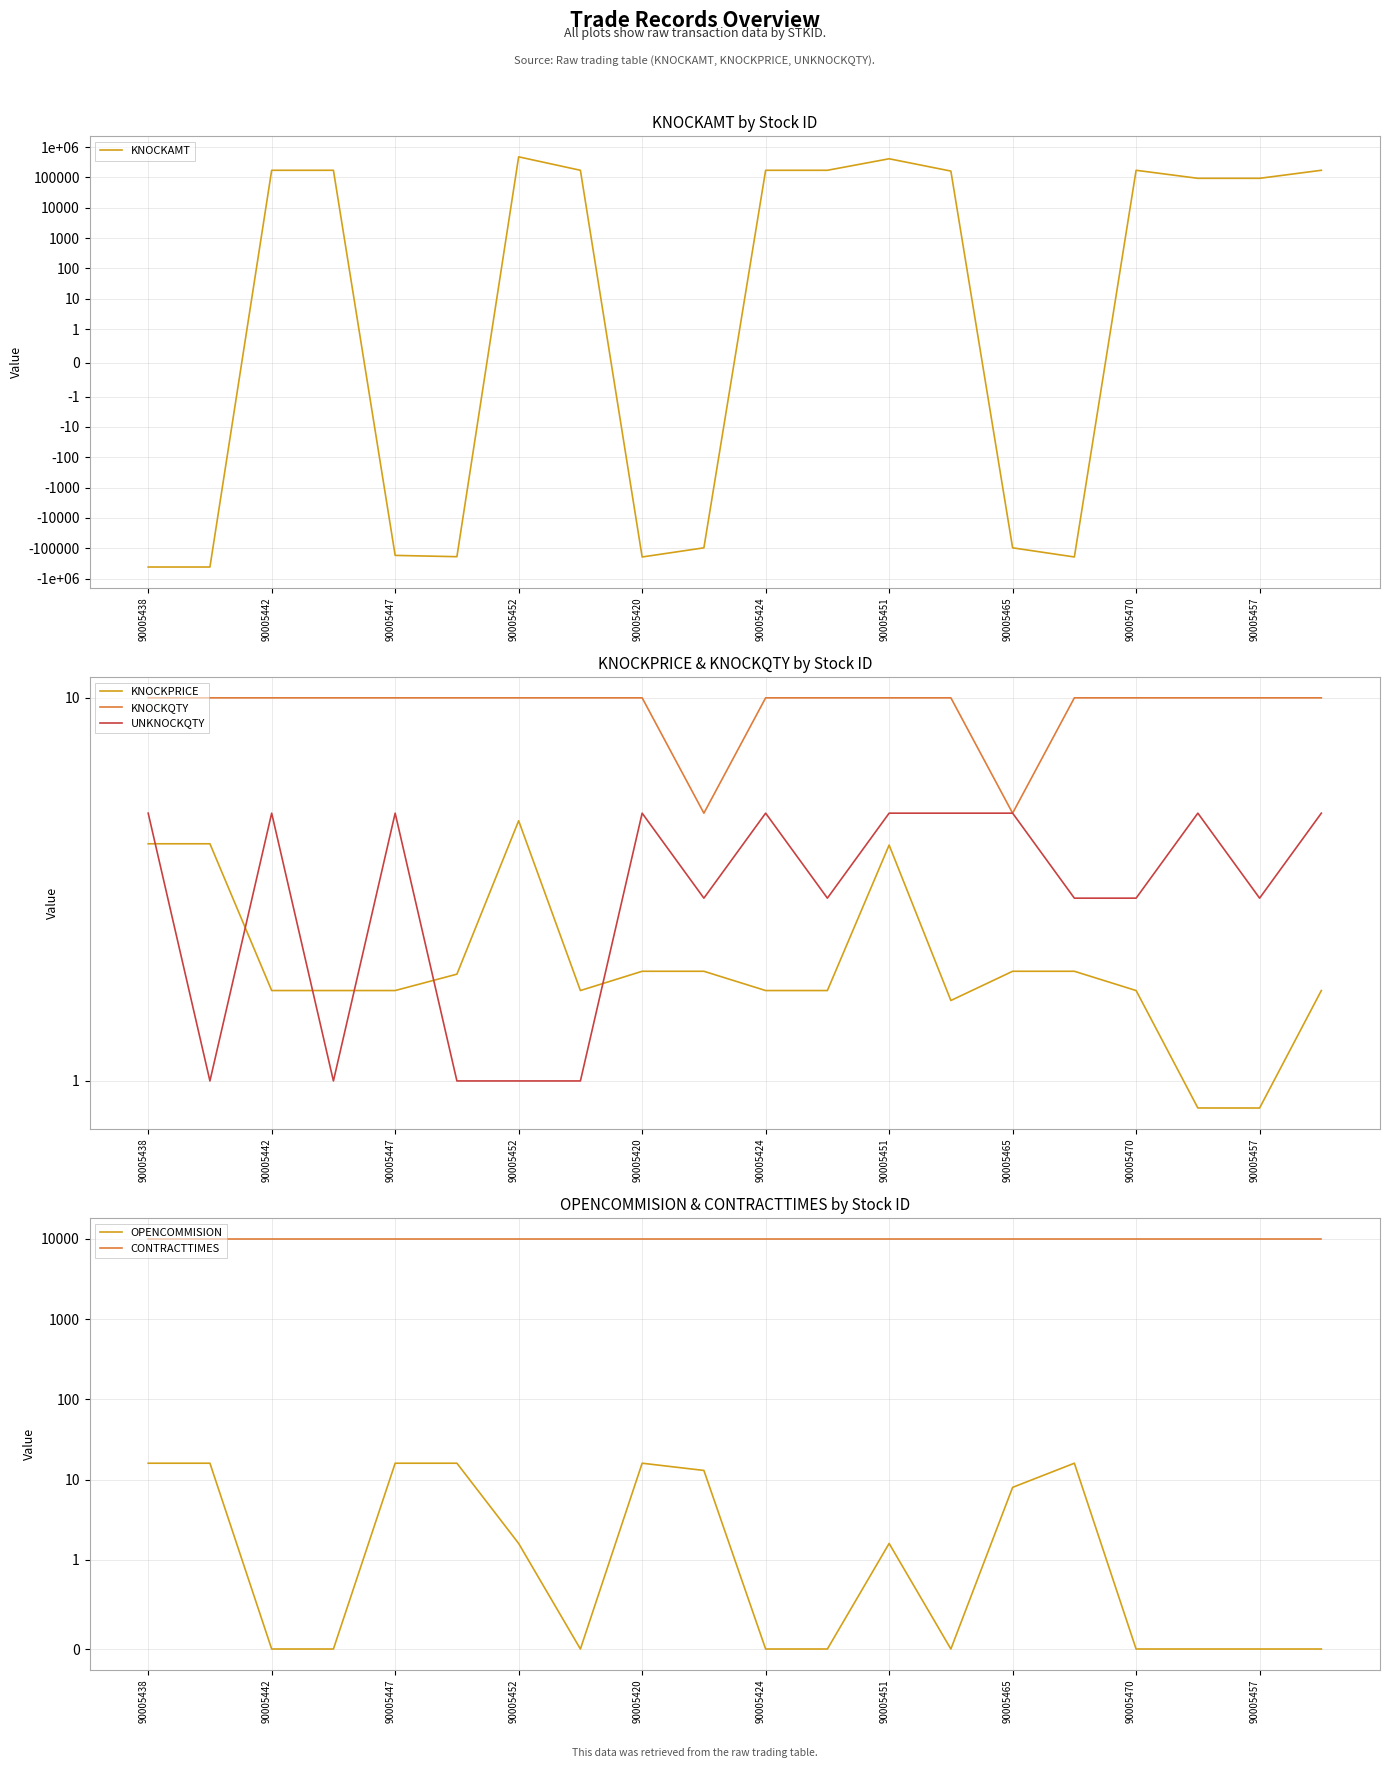

At which label is UNKNOCKQTY closest to 3?

90005457